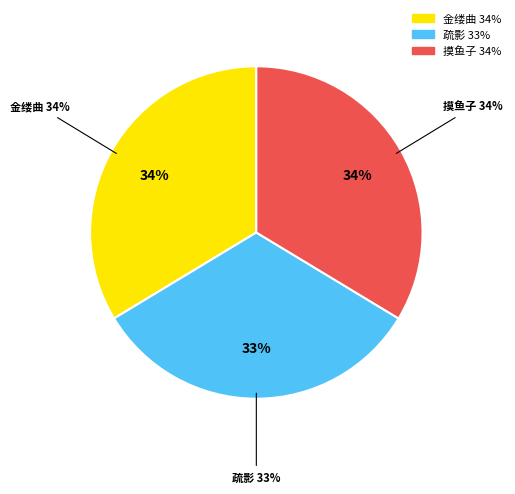

Which has a higher value, 摸鱼子 题徐懒云先生填词图 or 疏影 徐懒云明经索画梅为赠题此志，愧用玉田梅影词韵?

摸鱼子 题徐懒云先生填词图